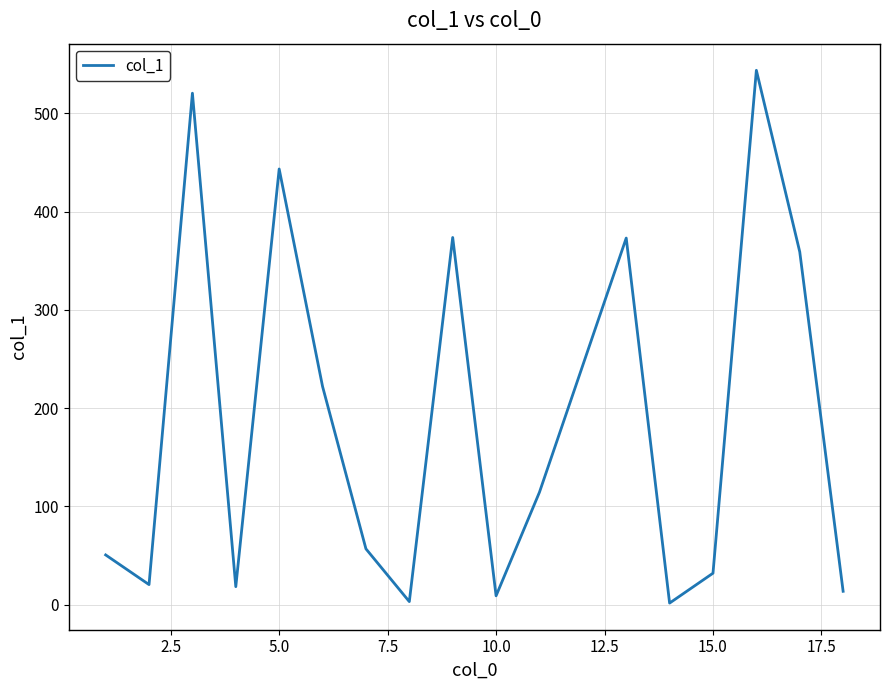

Count the number of values greater than 56.

9